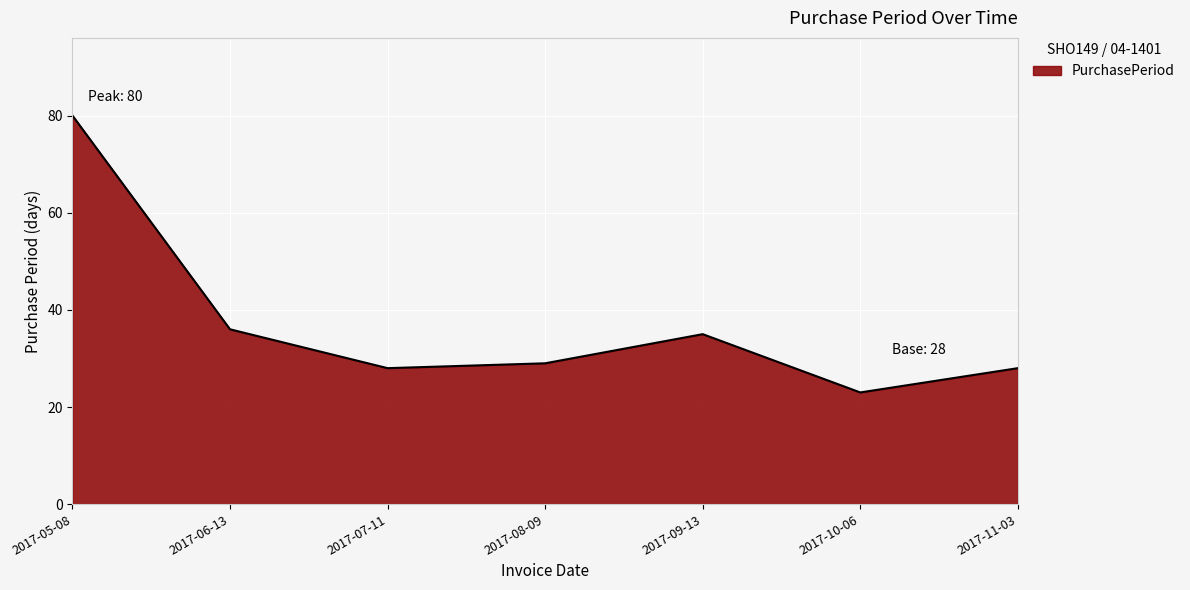

What value does the data have at 2017-10-06?

23